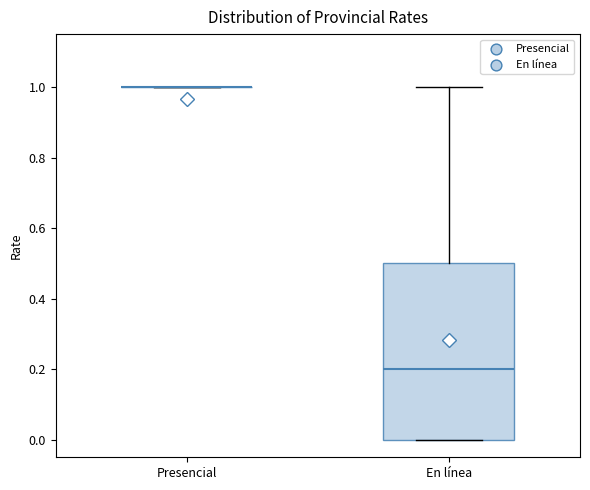

Comparing the boxes themselves (not the whiskers), which one is the tallest?

En línea